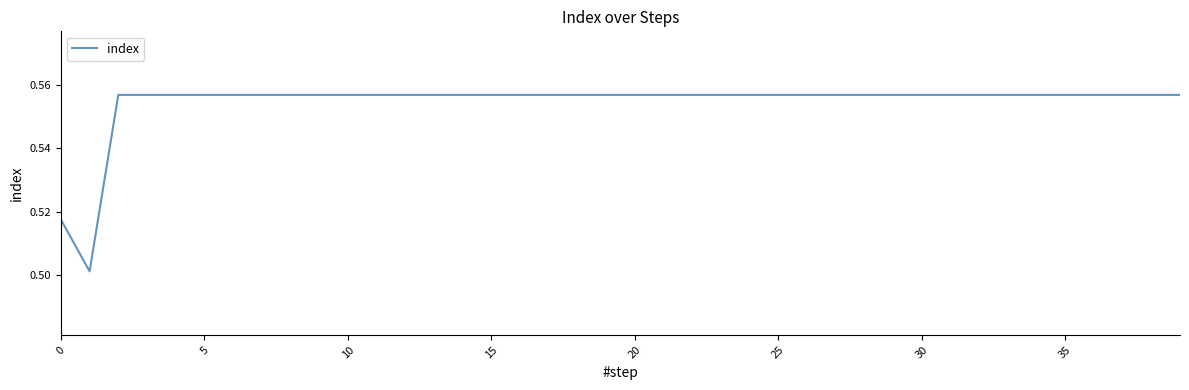

How many values are between 0 and 1?

40